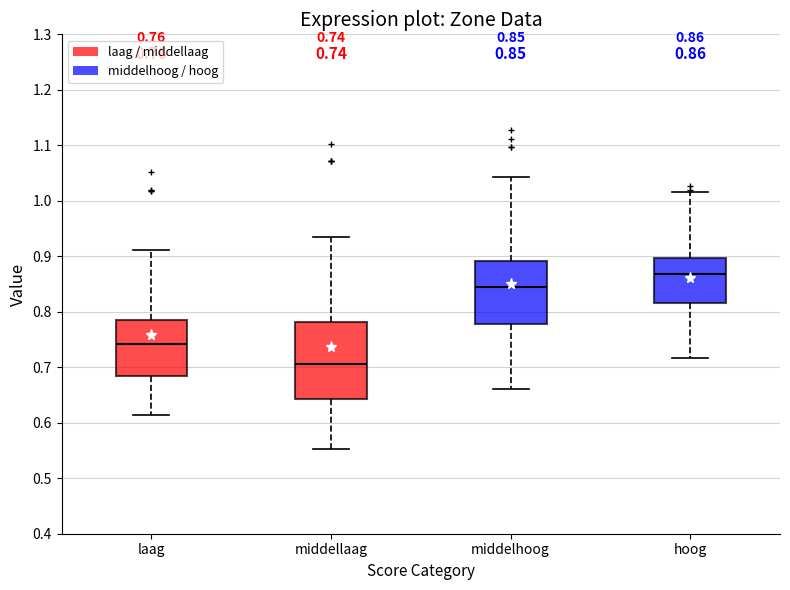

Comparing the boxes themselves (not the whiskers), which one is the tallest?

middellaag